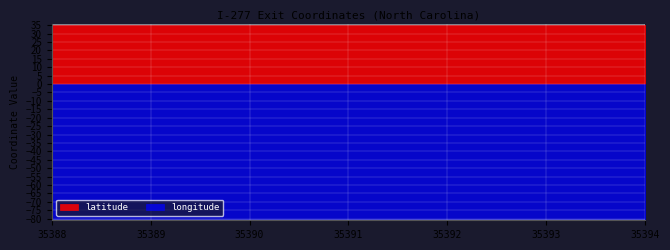

List the labels in order of longitude value, smallest first.

35388, 35389, 35390, 35391, 35394, 35392, 35393